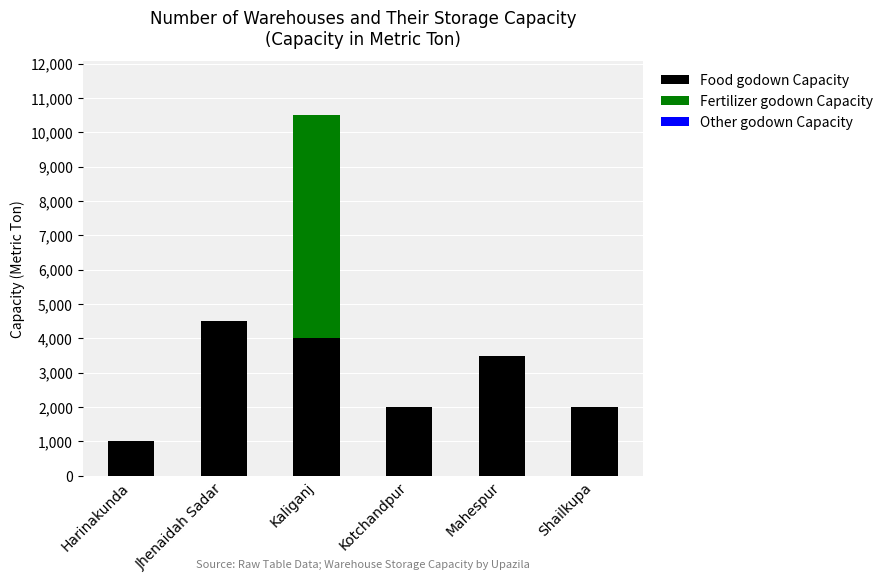

At which label does Food godown Capacity reach its peak?

Jhenaidah Sadar